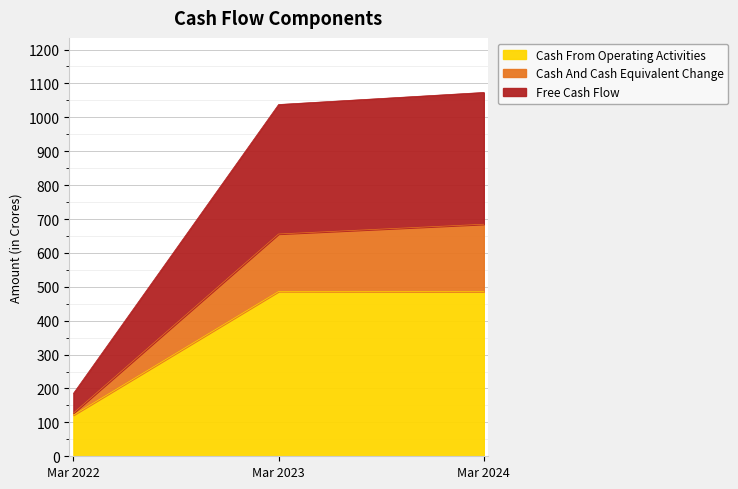

The Cash From Operating Activities series shows 316.4 at Mar 2023. True or false?

False